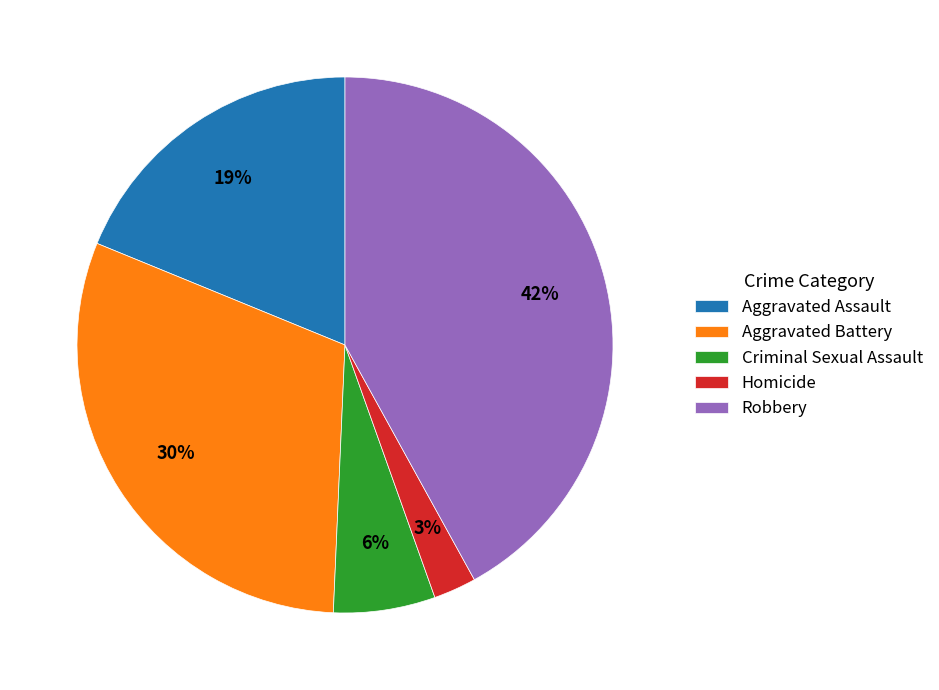

What percentage is the Aggravated Battery slice, to the nearest percent?

30%